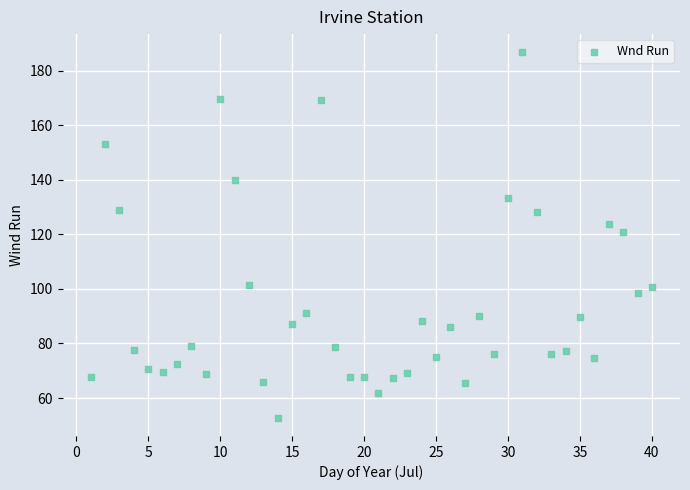

What Y value in the scatter plot is closest to 119?

121.0